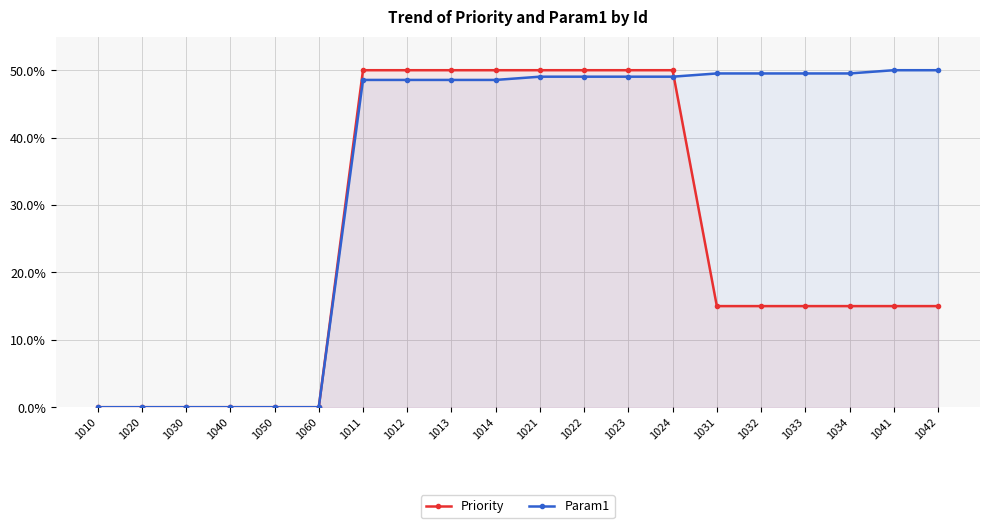

Which series has the largest total across all categories?

Param1